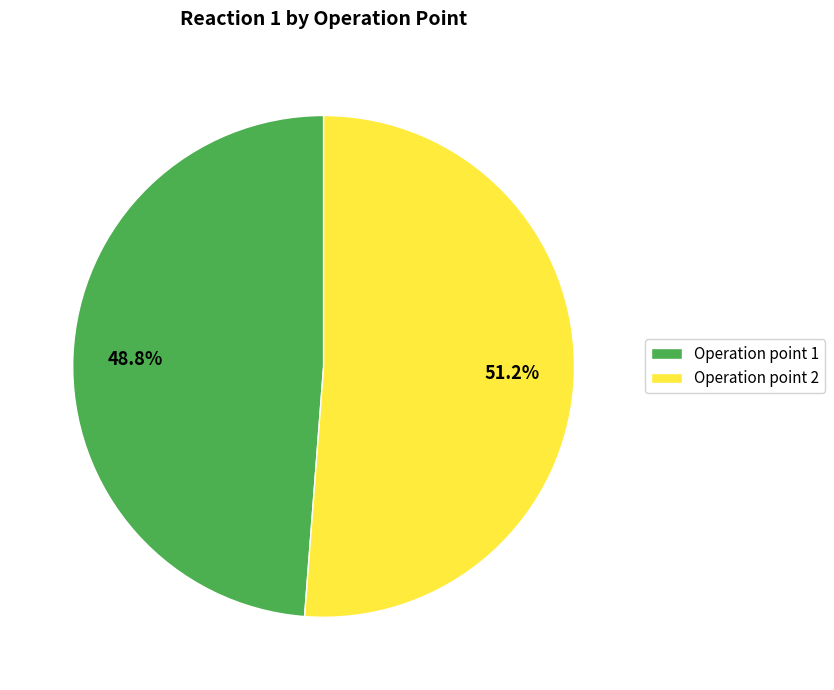

Which category has the smallest portion of the pie?

Operation point 1